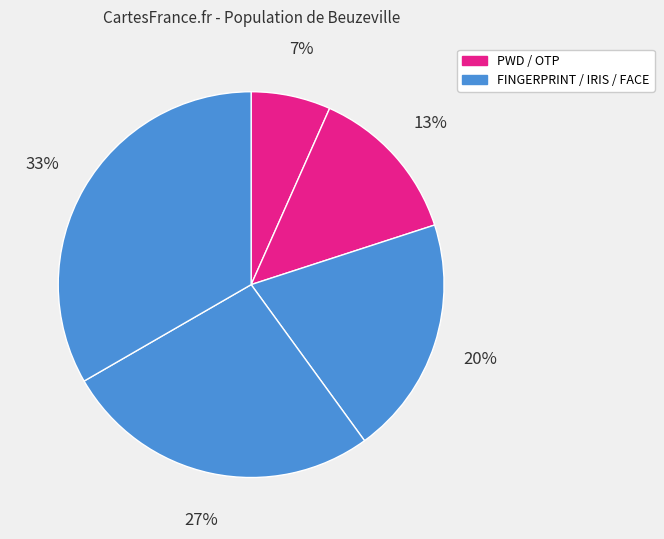

Which category has the biggest portion of the pie?

FACE